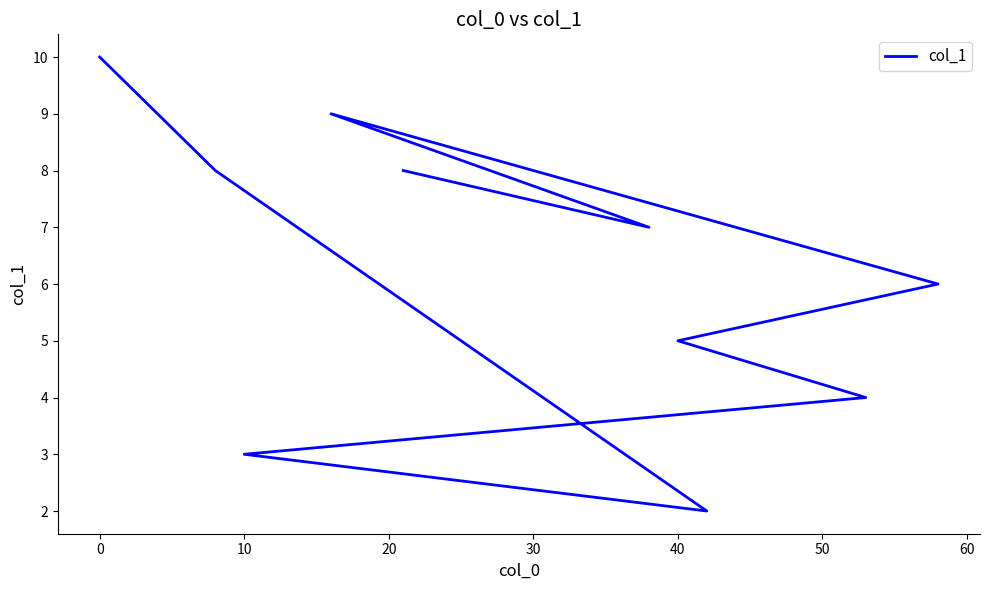

What is the change in value from −10 to 50?

-5.0